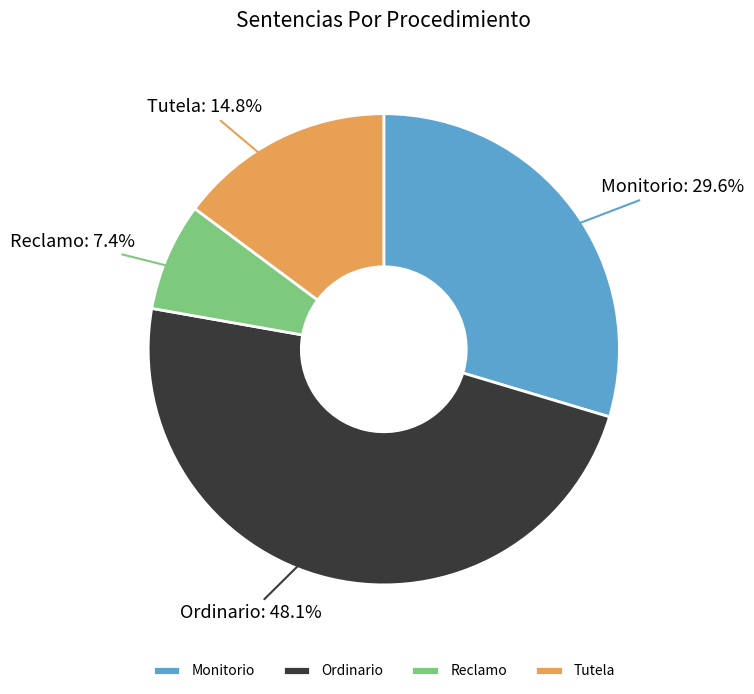

What is the smallest slice in the pie chart?

Reclamo